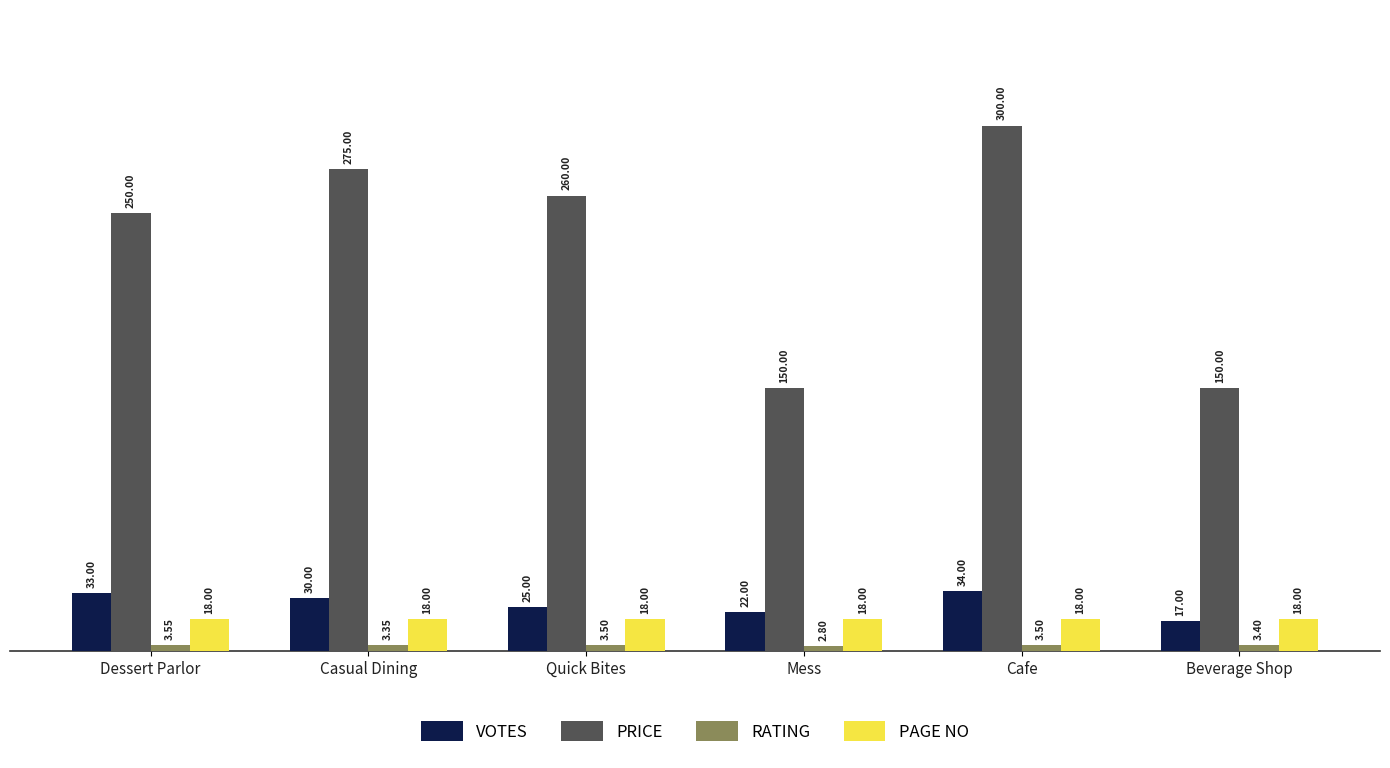

Read the PRICE value at Mess.

150.0